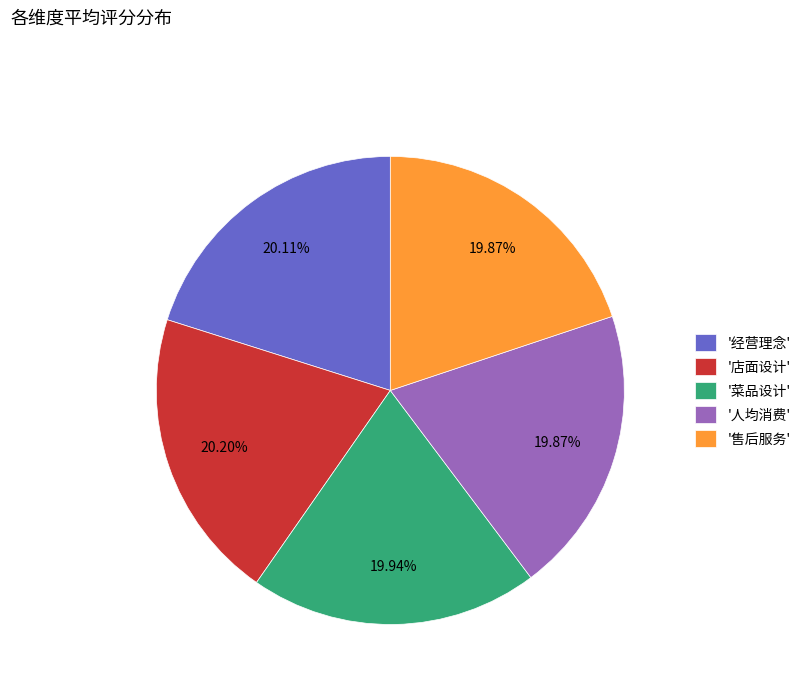

Combined, do '菜品设计' and '售后服务' account for over 50%?

No